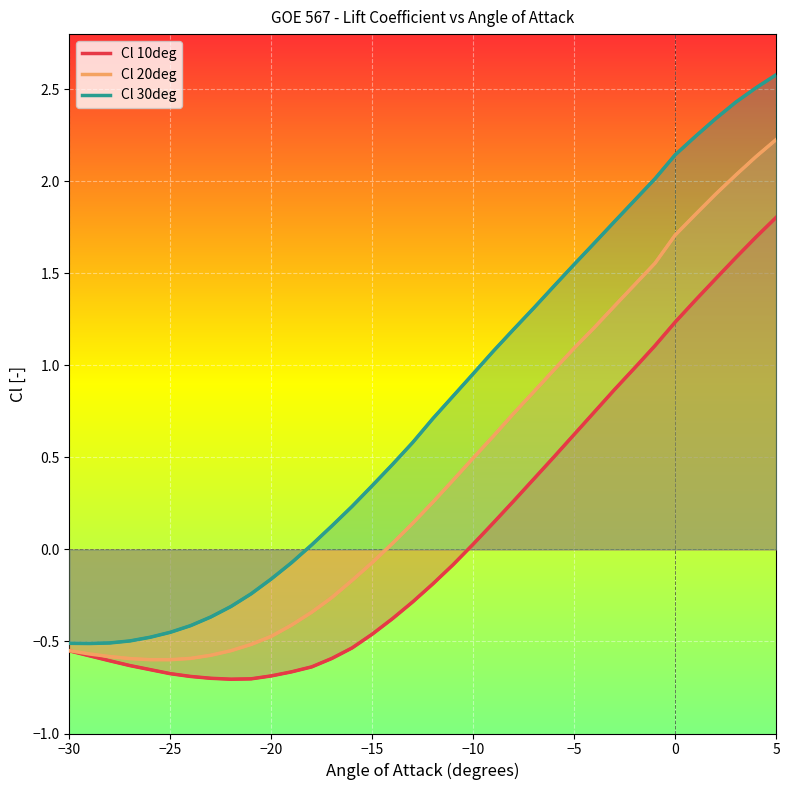

Does the chart display data point markers on the line(s)?

No